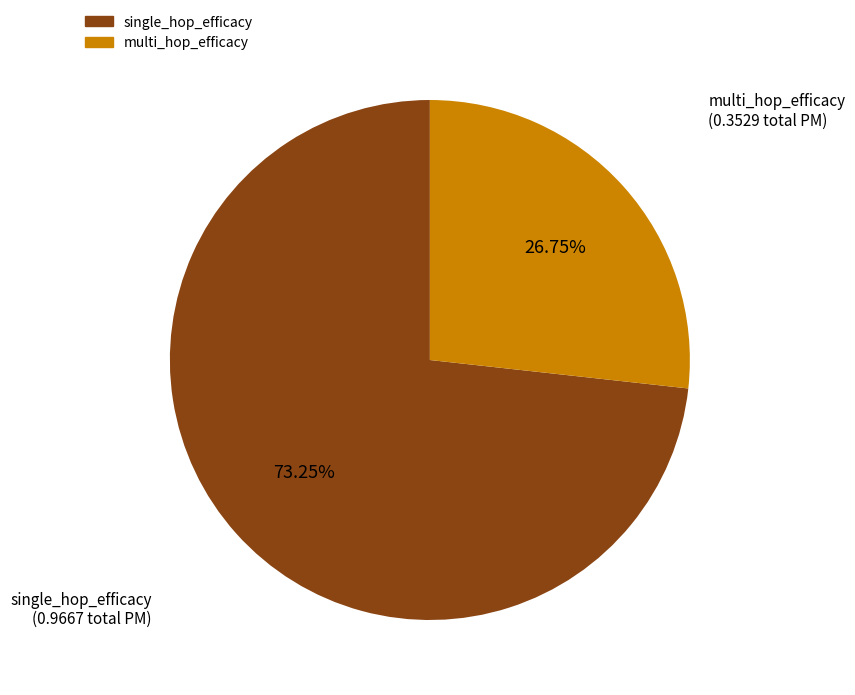

Which has a higher value, multi_hop_efficacy or single_hop_efficacy?

single_hop_efficacy